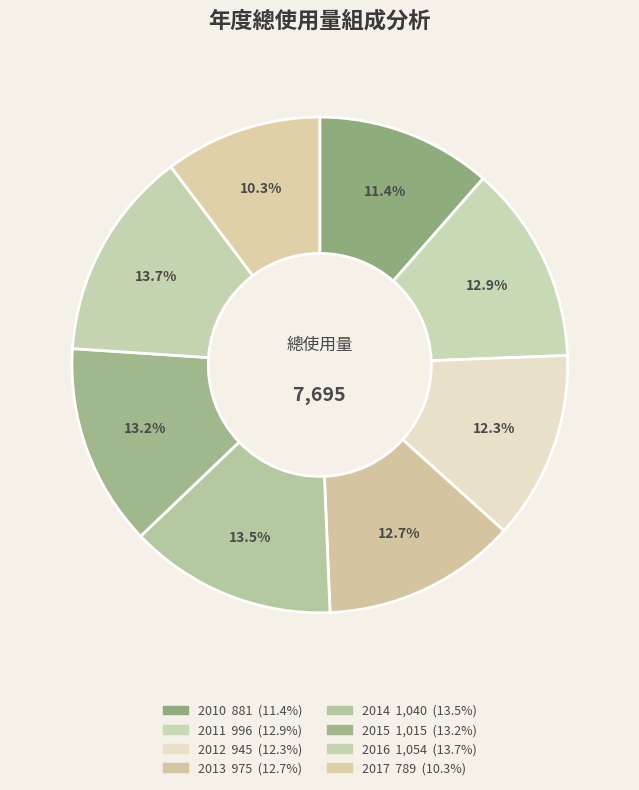

True or false: 2016 accounts for 14% of the total.

True